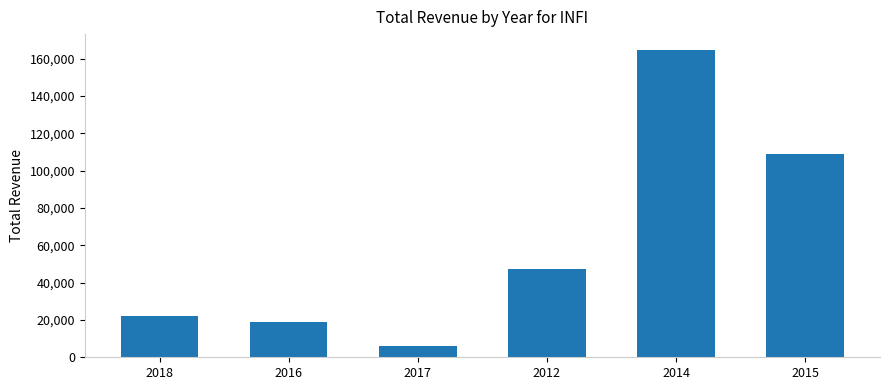

Which category has the lowest value across all series?

2017